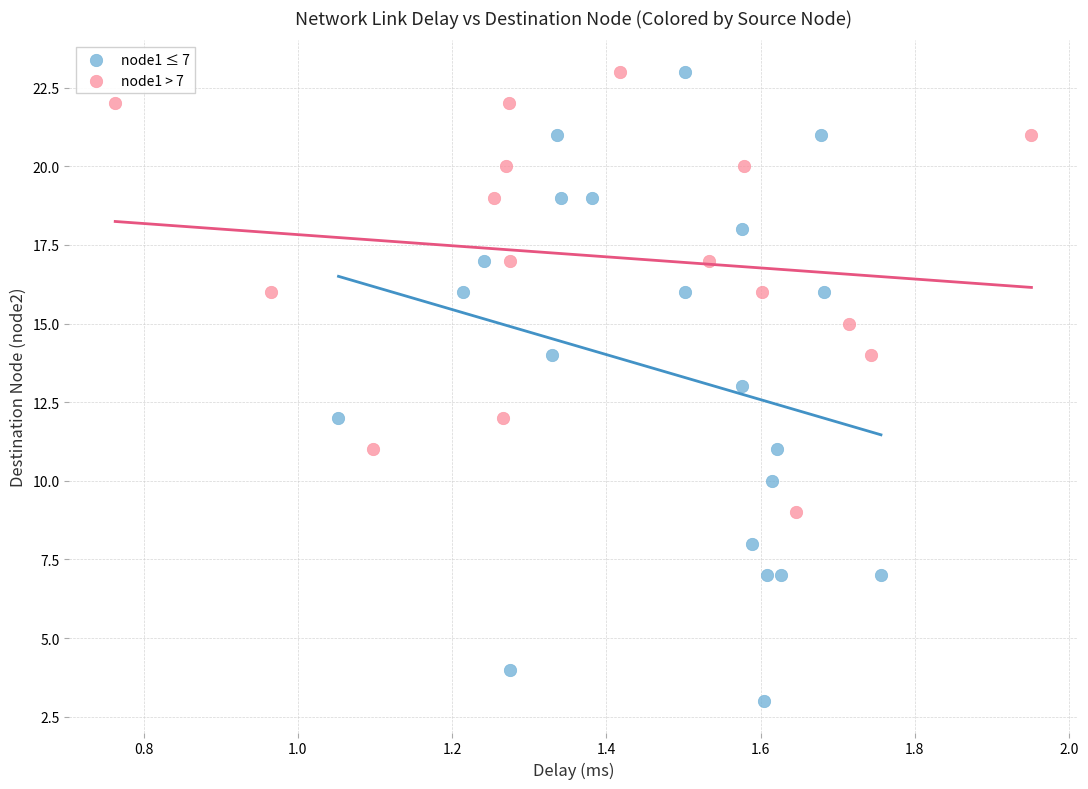

Which series reaches the minimum Y coordinate?

node1 ≤ 7